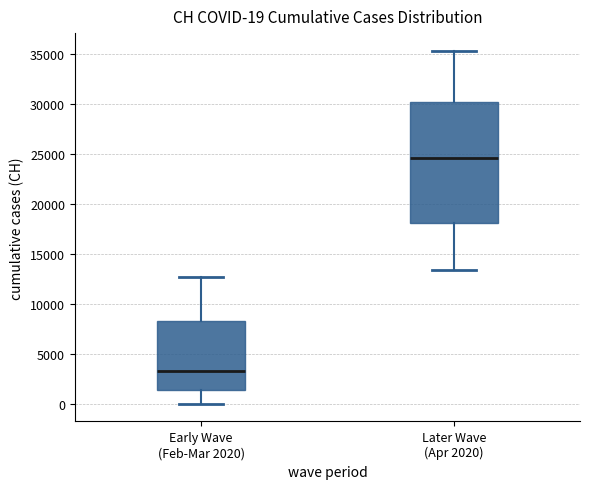

Which box is the tallest, from its lower edge to its upper edge?

Later Wave (Apr 2020)